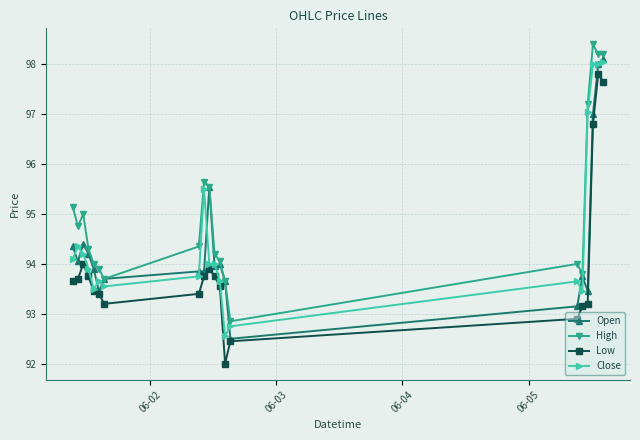

Count the number of data series in this chart.

4